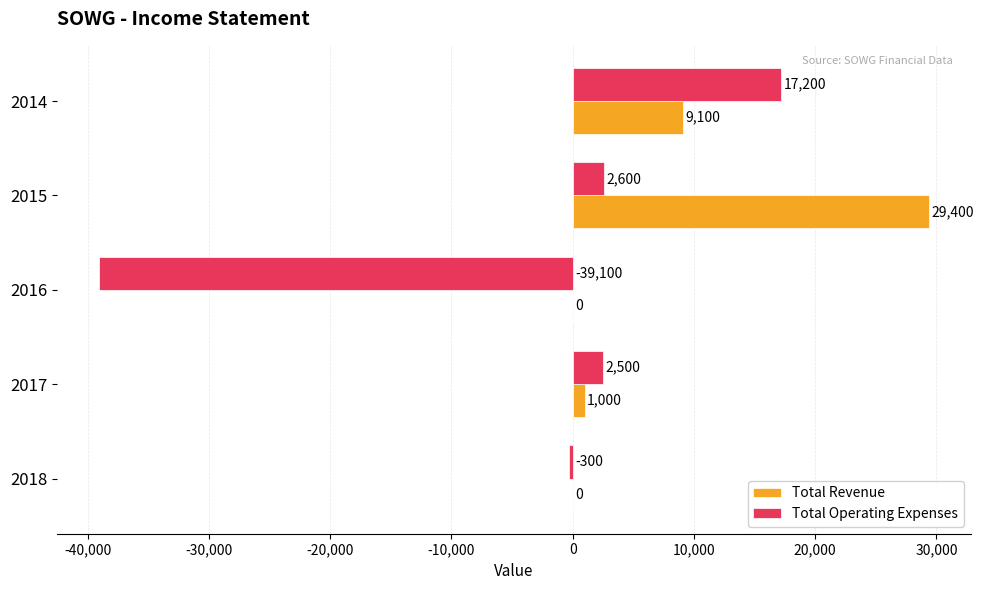

At which category is the sum across all series the highest?

2015